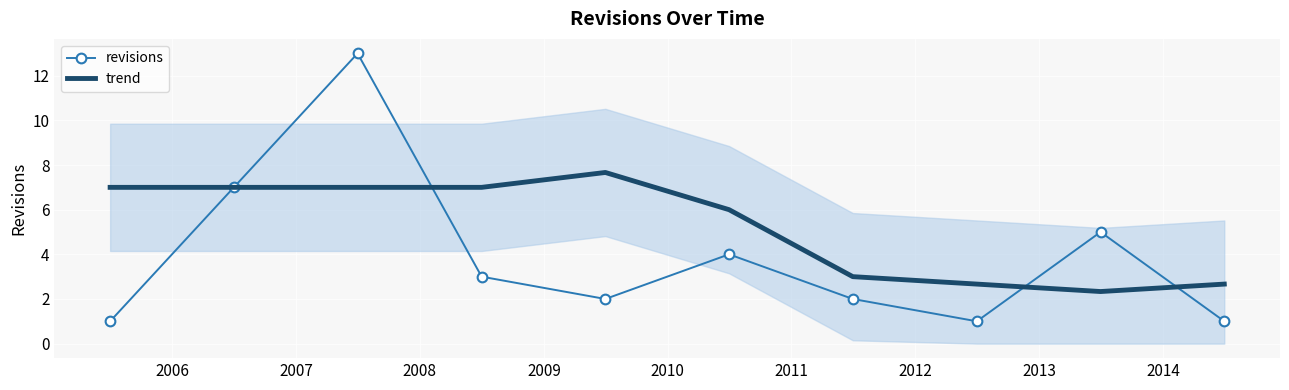

What is the spread (max minus min) of values at 2009?

5.7